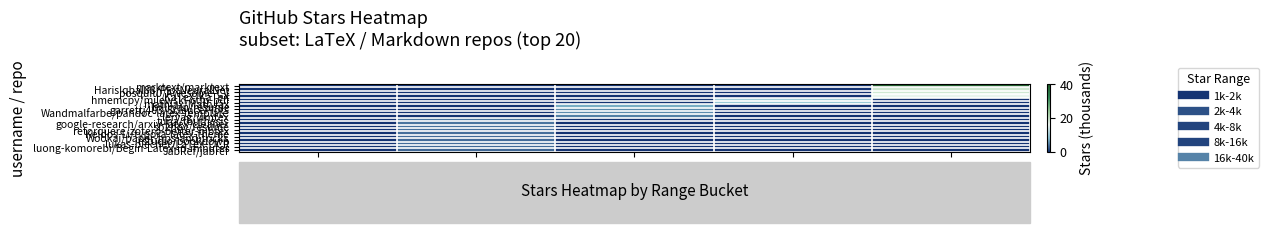

At how many categories does at least one series exceed 7?

3